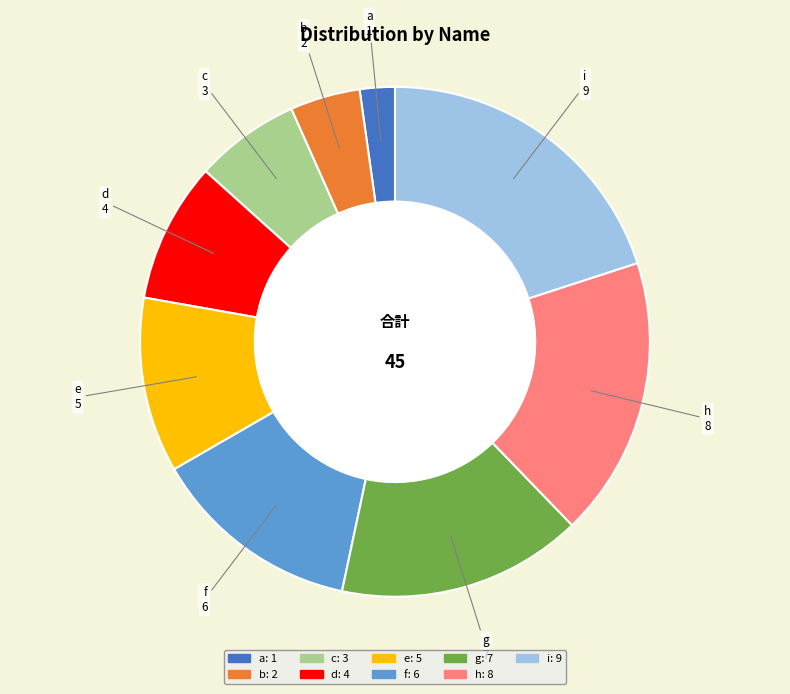

How many slices are in this pie chart?

9